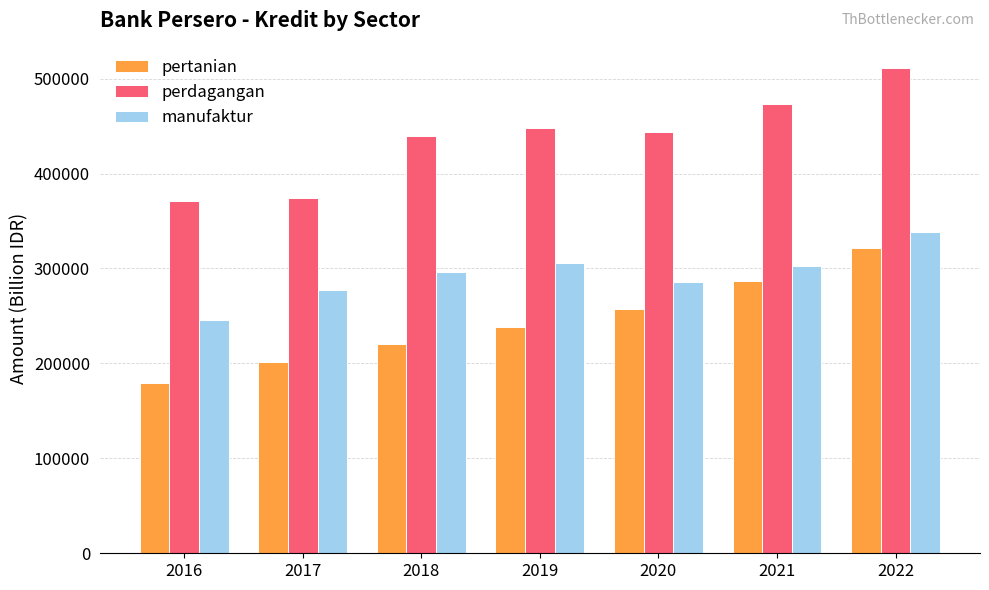

What is the lowest value of the manufaktur series?

245911.5